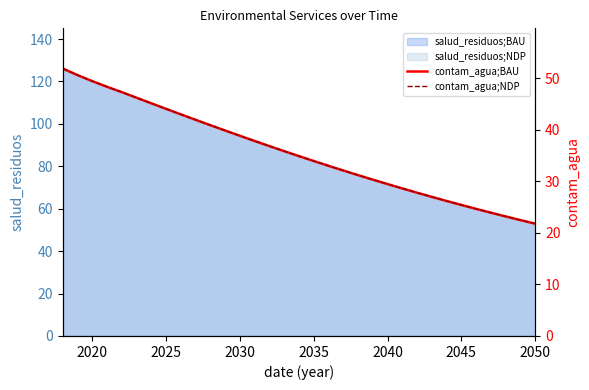

Does the chart have visible grid lines?

No